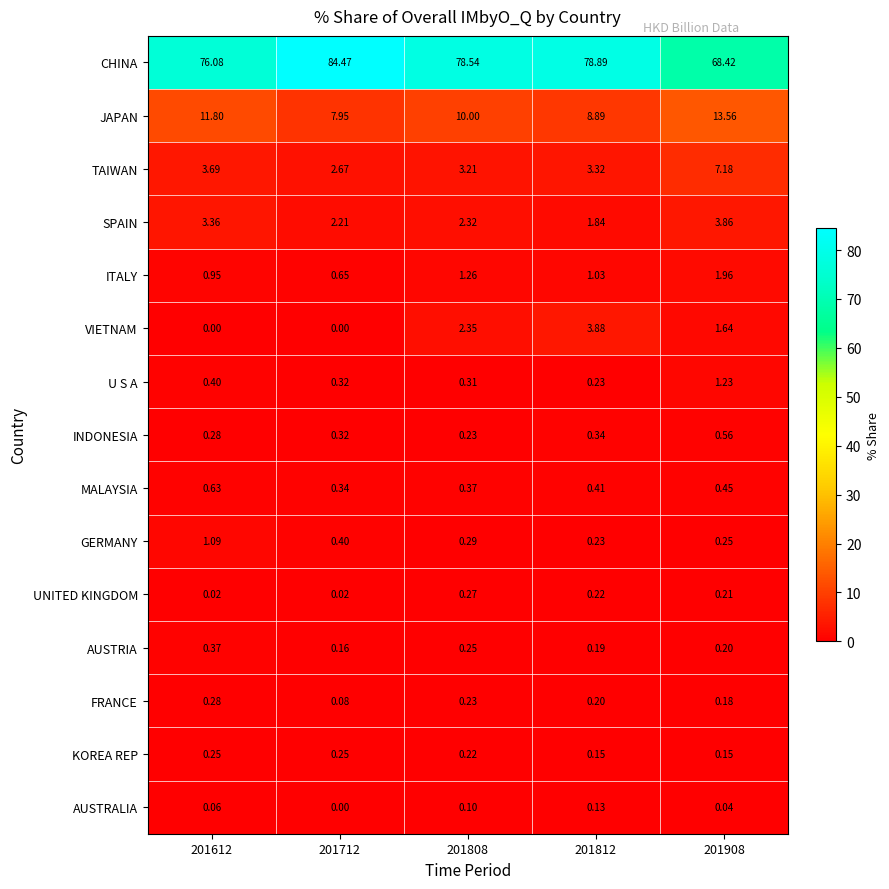

Which series has the largest range (max minus min)?

CHINA